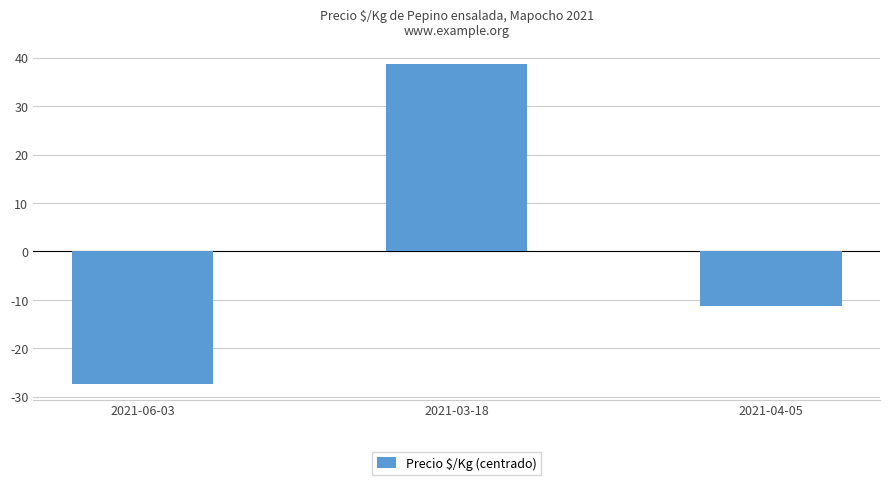

Count the number of values greater than -11.

1